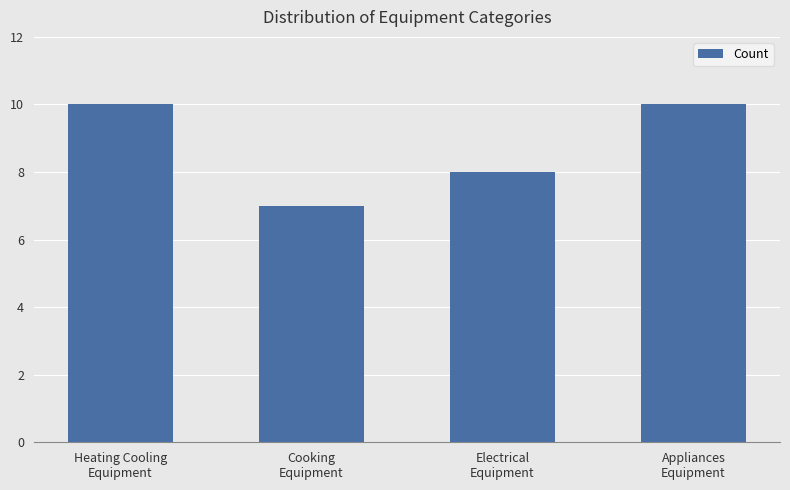

Approximately how many times larger is the value at Appliances
Equipment compared to Heating Cooling
Equipment?

1.0